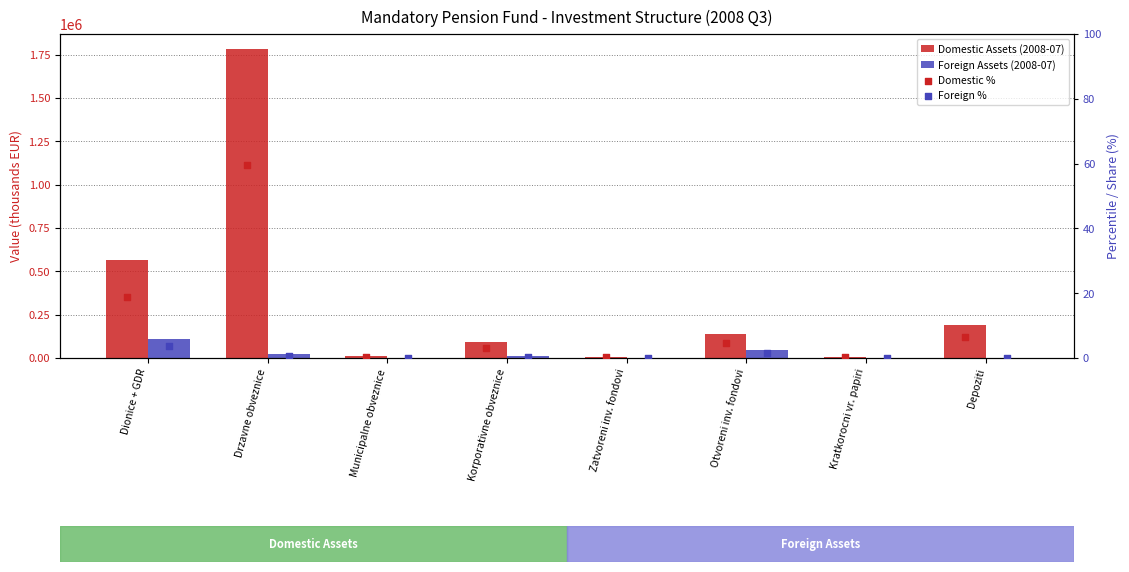

Which series reaches the minimum Y coordinate?

Foreign Assets (2008-07)